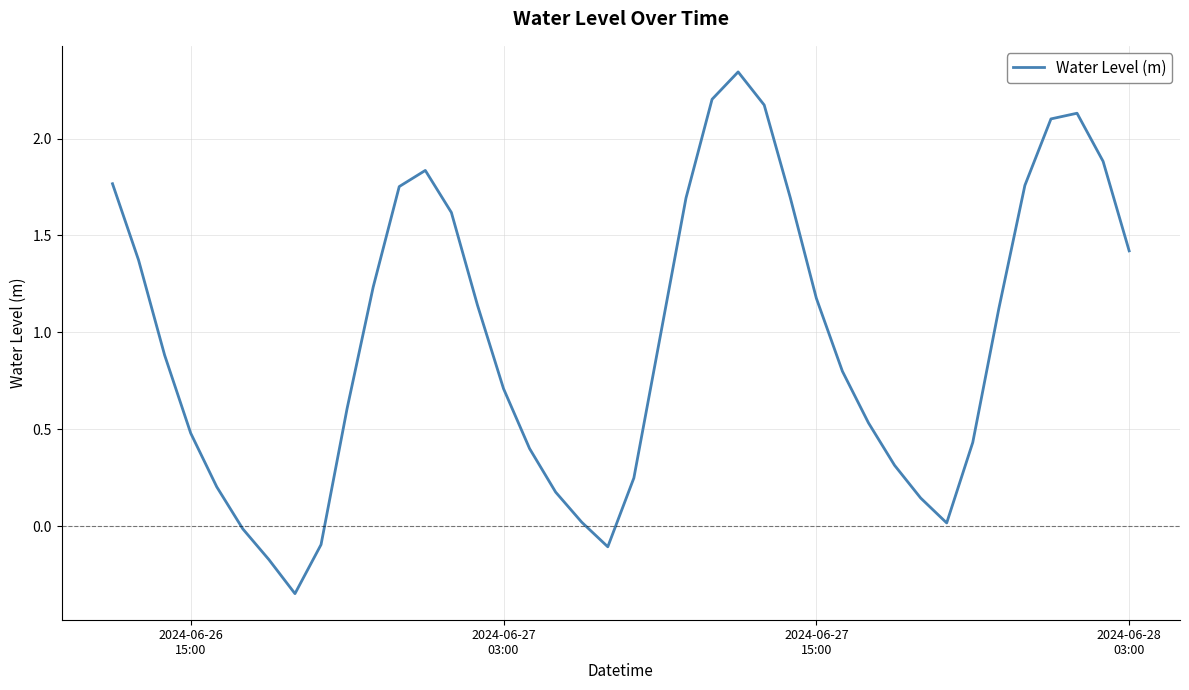

What is the difference between the maximum and minimum values?

2.7